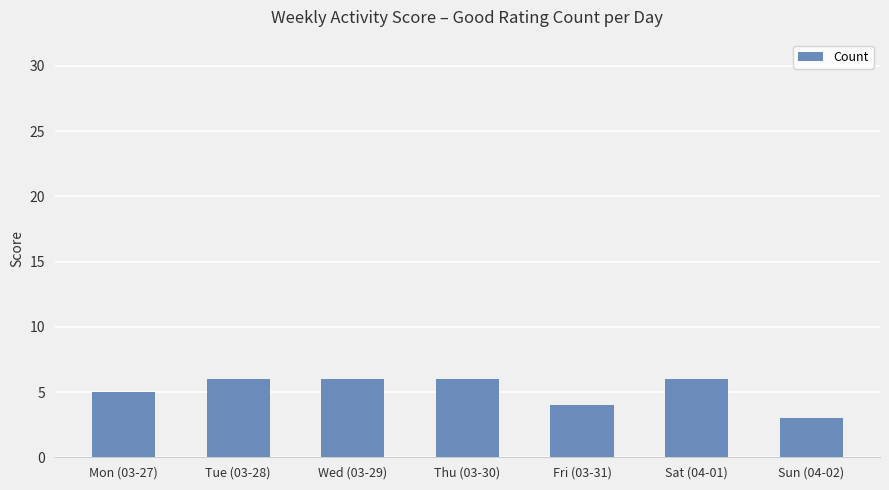

At which category does the chart reach its minimum across all series?

Sun (04-02)